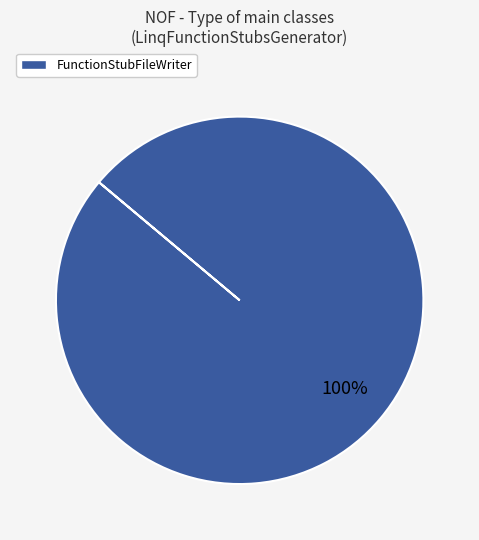

What is the majority slice?

FunctionStubFileWriter